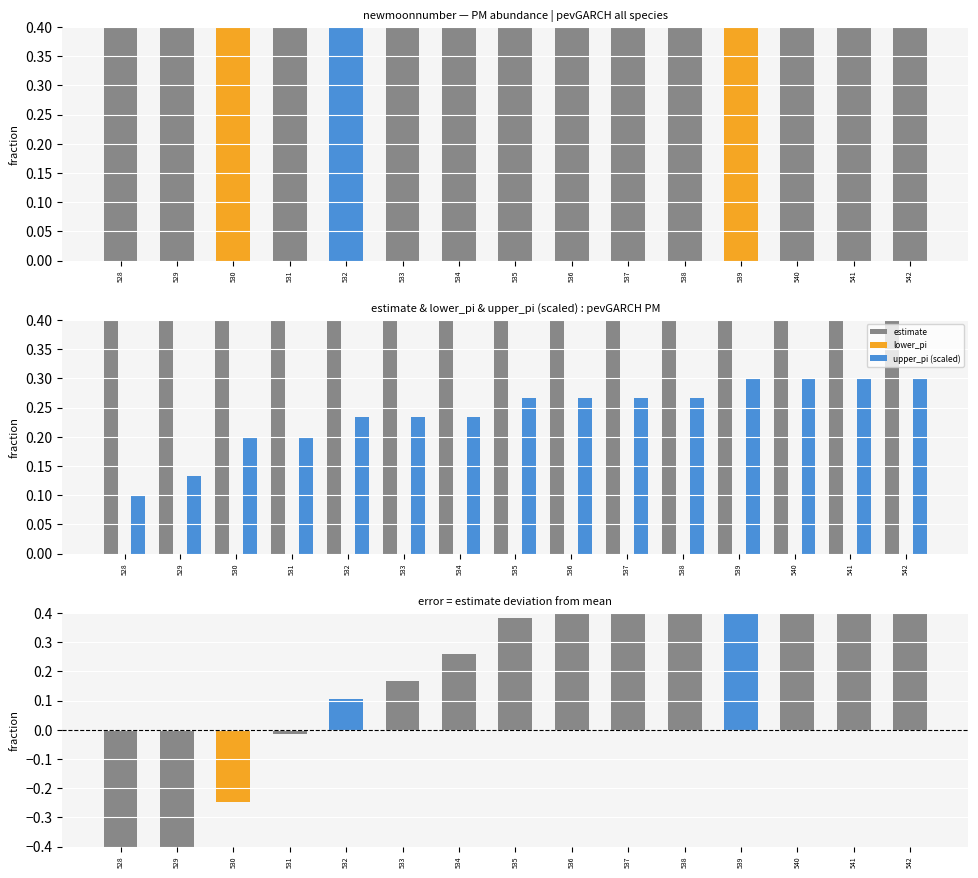

Does the chart contain stacked bars?

No